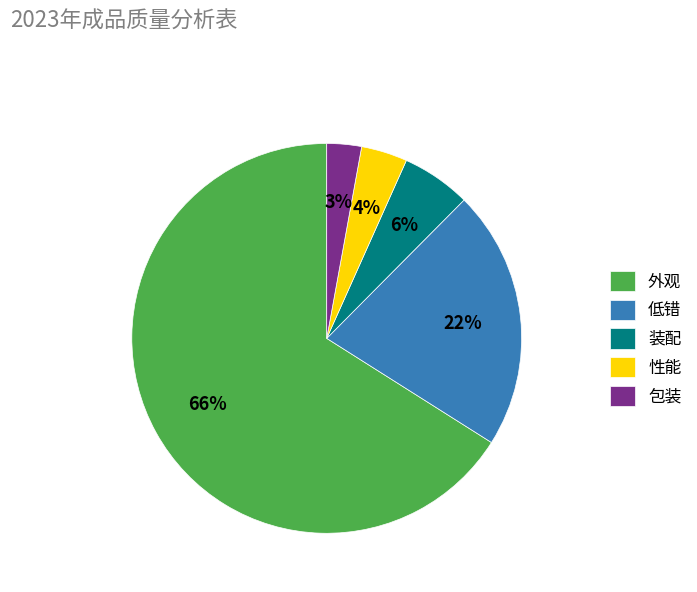

How many segments does this pie chart have?

5